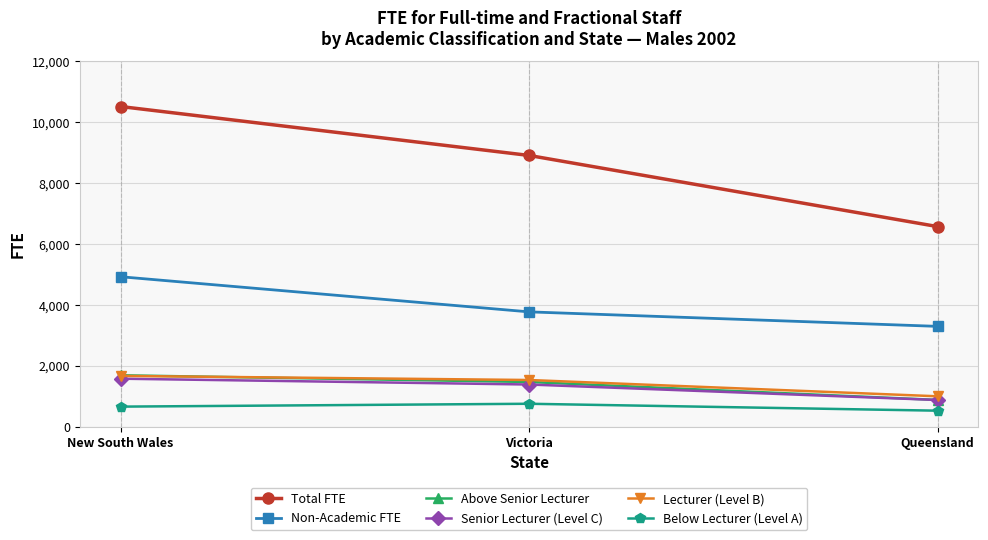

What are all the series names shown in the legend?

Total FTE, Non-Academic FTE, Above Senior Lecturer, Senior Lecturer (Level C), Lecturer (Level B), Below Lecturer (Level A)